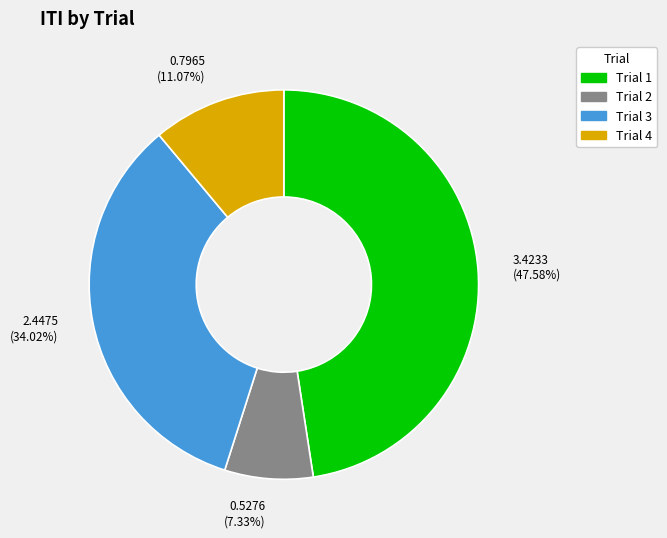

Does any single category account for the majority?

No